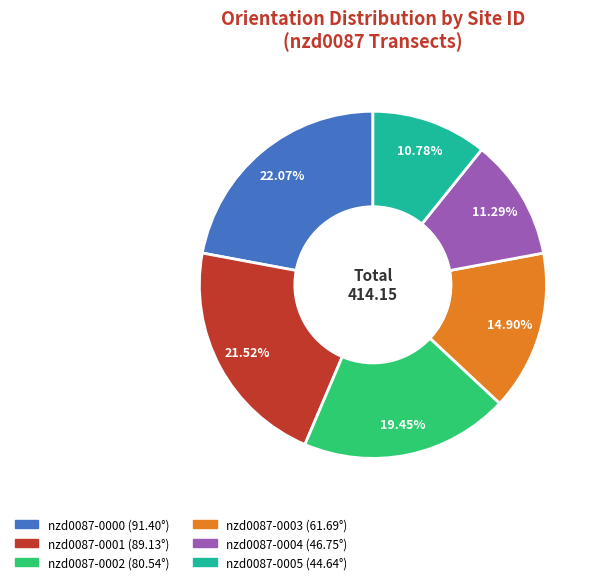

Does any single category account for the majority?

No